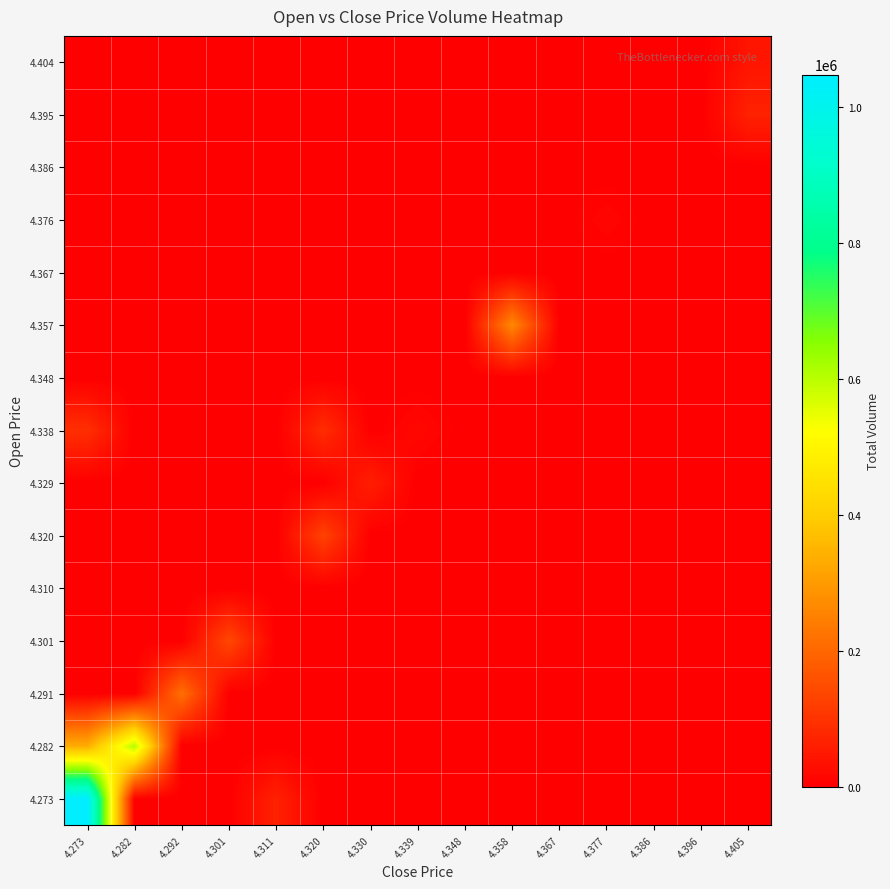

Reading right to left, what are all the values shown in this chart?

4.273: 4.405=0	4.396=0	4.386=0	4.377=0	4.367=0	4.358=0	4.348=0	4.339=0	4.330=0	4.320=0	4.311=65308	4.301=0	4.292=0	4.282=0	4.273=1048102
4.282: 4.405=0	4.396=0	4.386=0	4.377=0	4.367=0	4.358=0	4.348=0	4.339=0	4.330=0	4.320=0	4.311=0	4.301=0	4.292=0	4.282=605700	4.273=335393
4.291: 4.405=0	4.396=0	4.386=0	4.377=0	4.367=0	4.358=0	4.348=0	4.339=0	4.330=0	4.320=0	4.311=0	4.301=0	4.292=216432	4.282=0	4.273=0
4.301: 4.405=0	4.396=0	4.386=0	4.377=0	4.367=0	4.358=0	4.348=0	4.339=0	4.330=0	4.320=0	4.311=0	4.301=140205	4.292=0	4.282=0	4.273=0
4.310: 4.405=0	4.396=0	4.386=0	4.377=0	4.367=0	4.358=0	4.348=0	4.339=0	4.330=0	4.320=0	4.311=665	4.301=0	4.292=0	4.282=0	4.273=0
4.320: 4.405=0	4.396=0	4.386=0	4.377=0	4.367=0	4.358=0	4.348=0	4.339=0	4.330=0	4.320=129334	4.311=0	4.301=0	4.292=0	4.282=0	4.273=0
4.329: 4.405=0	4.396=0	4.386=0	4.377=0	4.367=0	4.358=0	4.348=0	4.339=0	4.330=59426	4.320=0	4.311=0	4.301=0	4.292=0	4.282=0	4.273=0
4.338: 4.405=0	4.396=0	4.386=0	4.377=0	4.367=0	4.358=0	4.348=0	4.339=16000	4.330=0	4.320=87030	4.311=0	4.301=0	4.292=0	4.282=0	4.273=92000
4.348: 4.405=0	4.396=0	4.386=0	4.377=0	4.367=0	4.358=0	4.348=0	4.339=0	4.330=0	4.320=0	4.311=0	4.301=0	4.292=0	4.282=0	4.273=0
4.357: 4.405=1929	4.396=0	4.386=0	4.377=0	4.367=0	4.358=264081	4.348=0	4.339=0	4.330=0	4.320=0	4.311=0	4.301=0	4.292=0	4.282=0	4.273=0
4.367: 4.405=0	4.396=0	4.386=0	4.377=0	4.367=0	4.358=0	4.348=0	4.339=0	4.330=0	4.320=0	4.311=0	4.301=0	4.292=0	4.282=0	4.273=0
4.376: 4.405=0	4.396=0	4.386=0	4.377=11985	4.367=0	4.358=0	4.348=0	4.339=0	4.330=0	4.320=0	4.311=0	4.301=0	4.292=0	4.282=0	4.273=0
4.386: 4.405=0	4.396=0	4.386=0	4.377=0	4.367=0	4.358=0	4.348=0	4.339=0	4.330=0	4.320=0	4.311=0	4.301=0	4.292=0	4.282=0	4.273=0
4.395: 4.405=66010	4.396=0	4.386=0	4.377=0	4.367=0	4.358=0	4.348=0	4.339=0	4.330=0	4.320=0	4.311=0	4.301=0	4.292=0	4.282=0	4.273=0
4.404: 4.405=42330	4.396=0	4.386=0	4.377=0	4.367=0	4.358=0	4.348=0	4.339=0	4.330=0	4.320=0	4.311=0	4.301=0	4.292=0	4.282=0	4.273=0